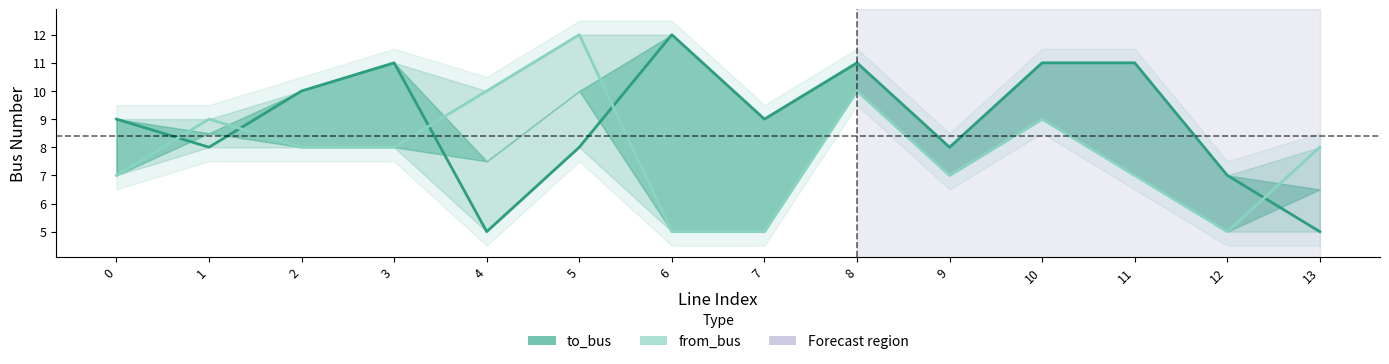

At how many categories does at least one series exceed 10?

6